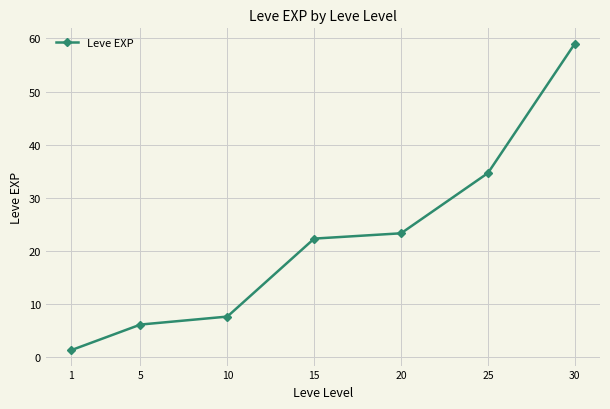

Rank the categories by value from highest to lowest.

30, 25, 20, 15, 10, 5, 1